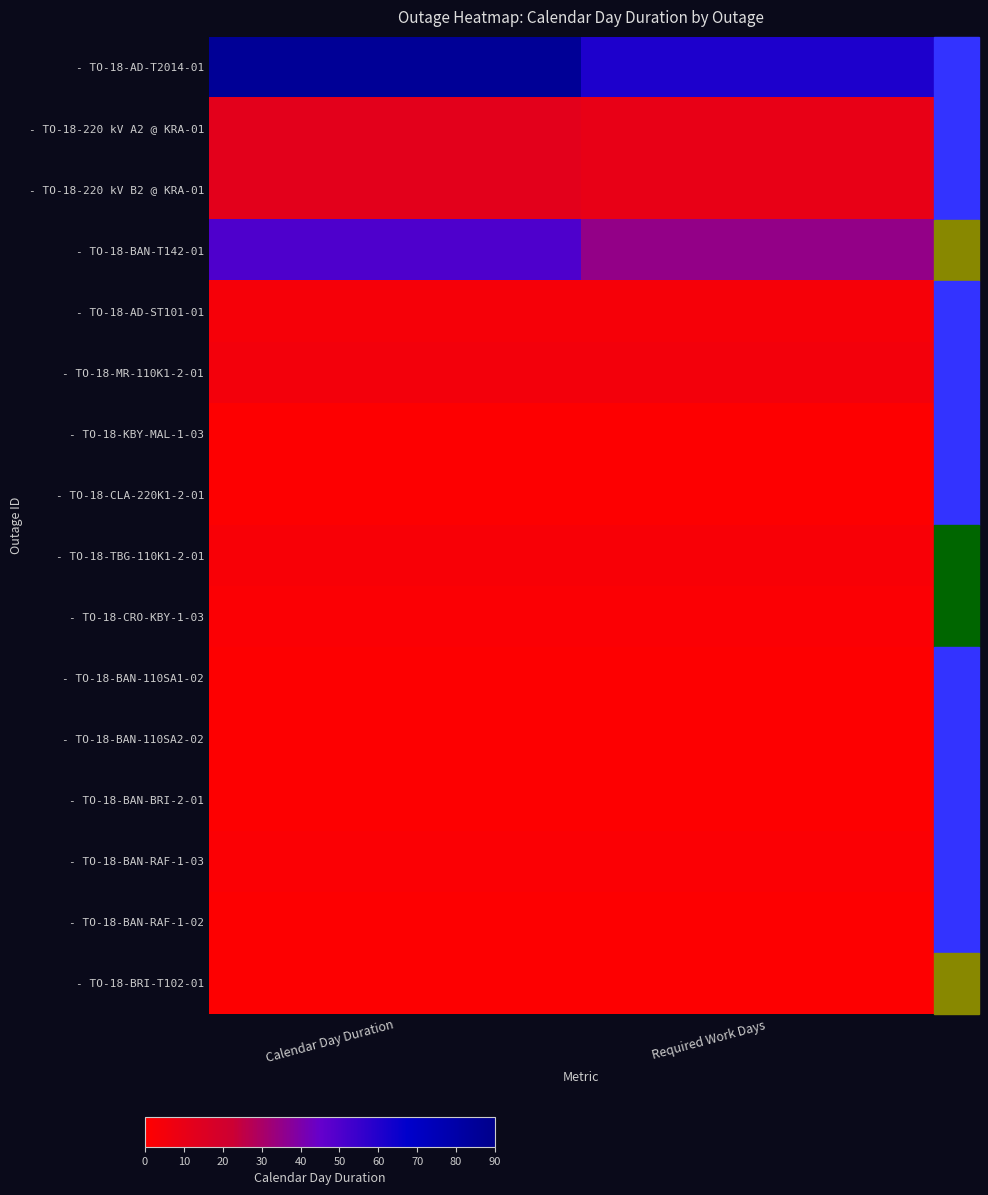

How many series are shown in this chart?

16